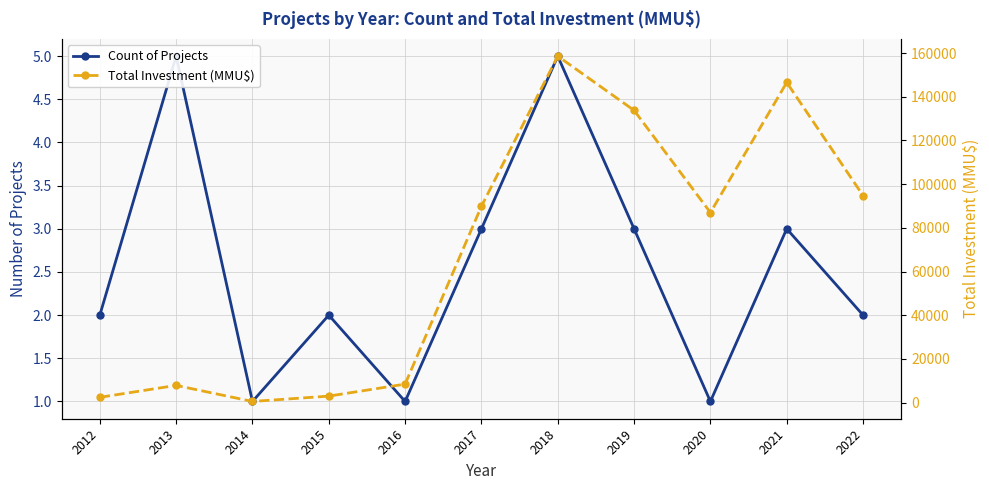

True or false: Total Investment (MMU$) and Count of Projects cross at least once.

False